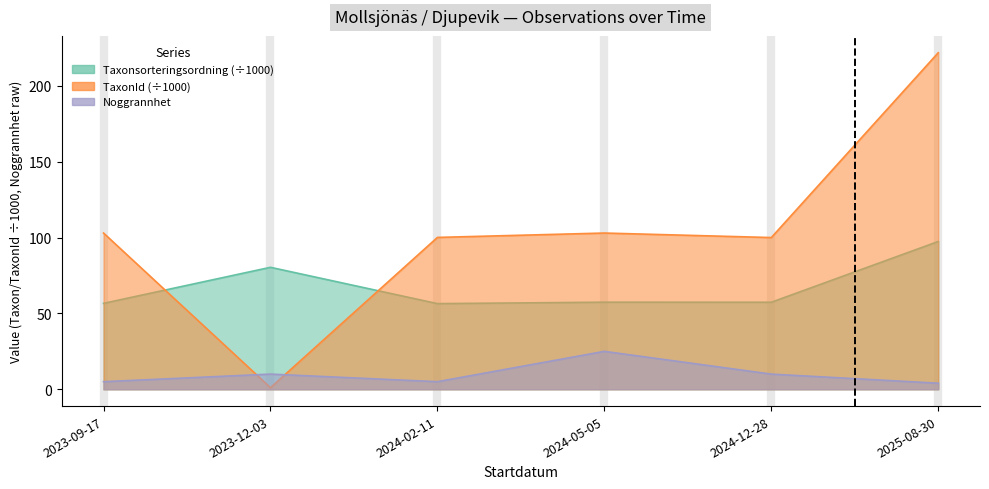

How many lines are shown in the chart?

3